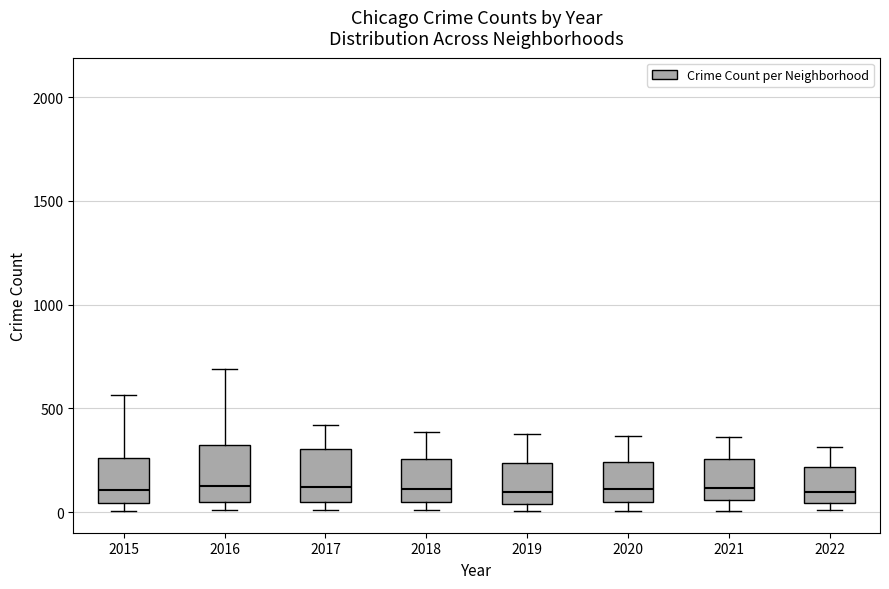

Where does the upper whisker of the box at x = 2020 end on the y-axis? The values are not printed on the chart, so give them approximately, as read against the axis.

350